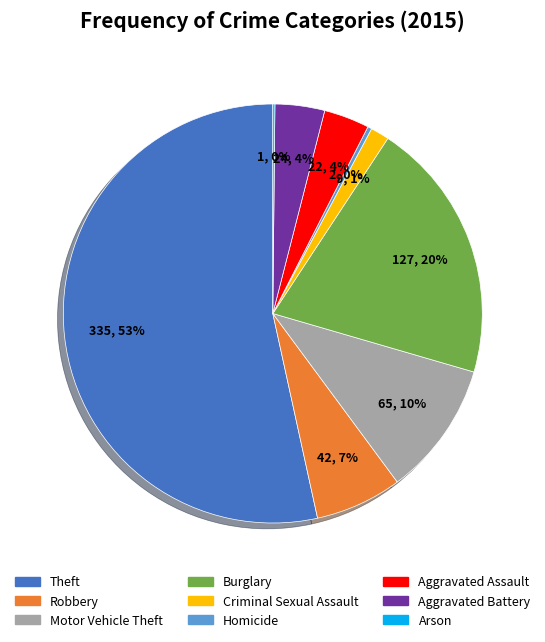

Which category has the biggest portion of the pie?

Theft